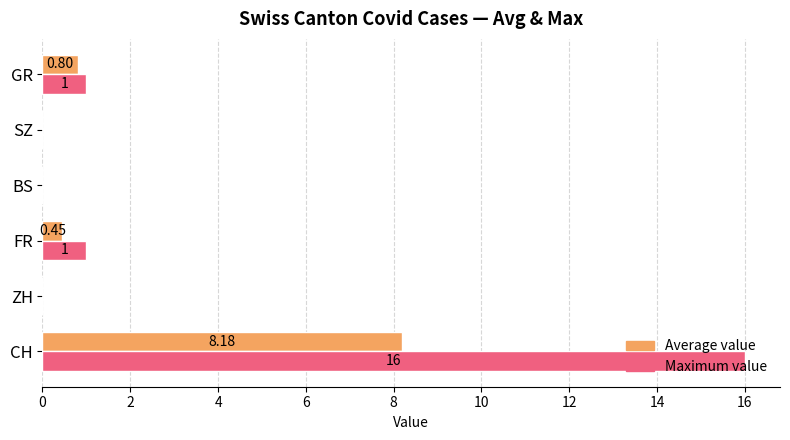

Where is Average value nearest to the value 4?

GR